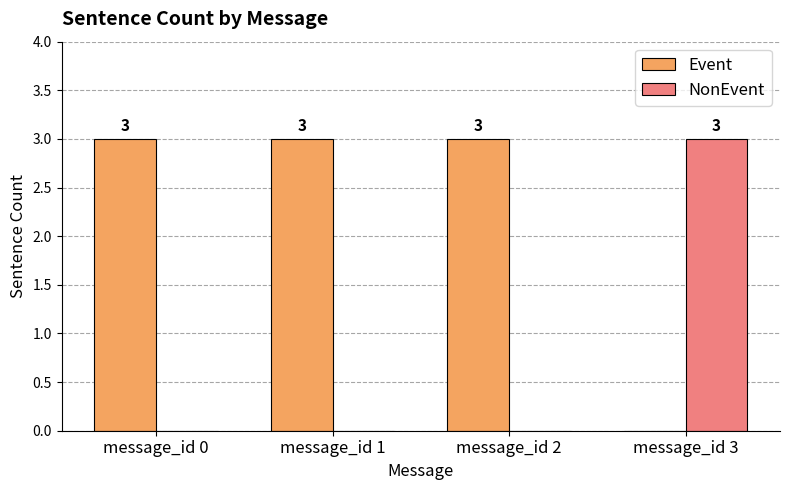

What is the greatest value displayed?

3